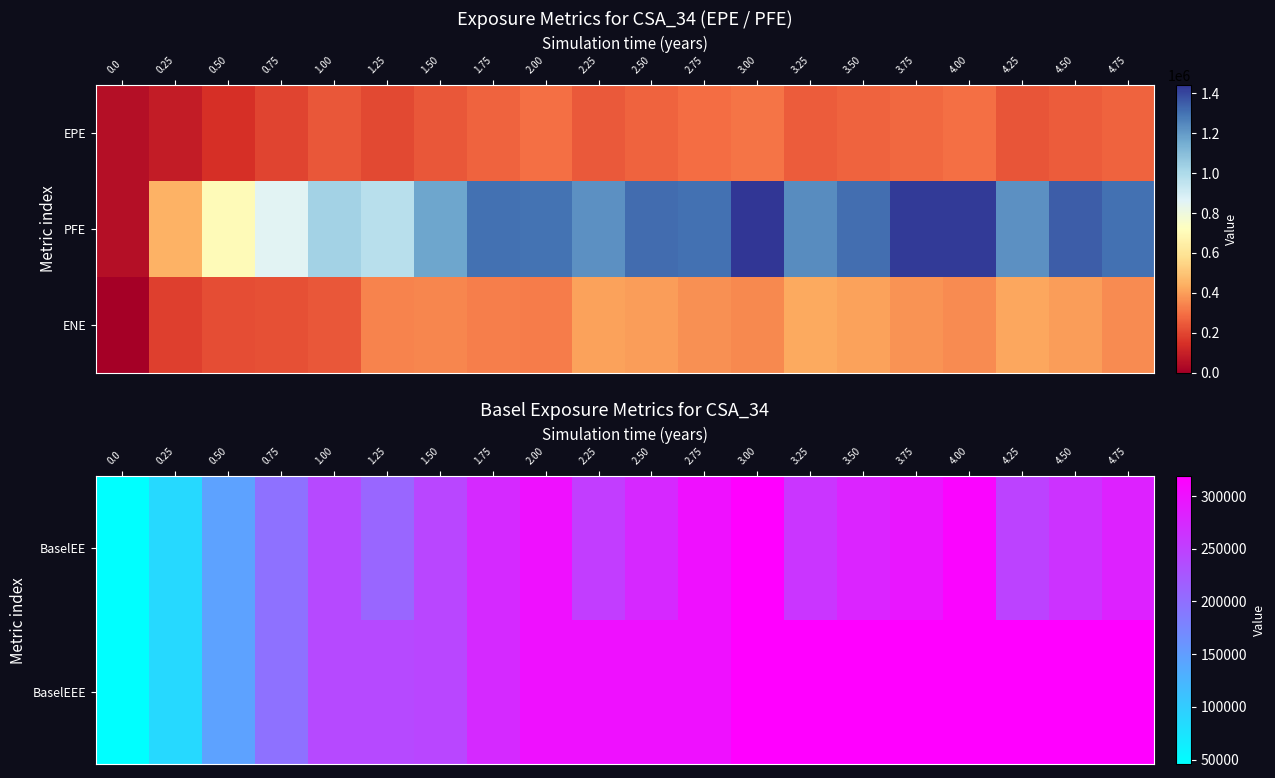

What is the highest value of the ENE series?

426686.0